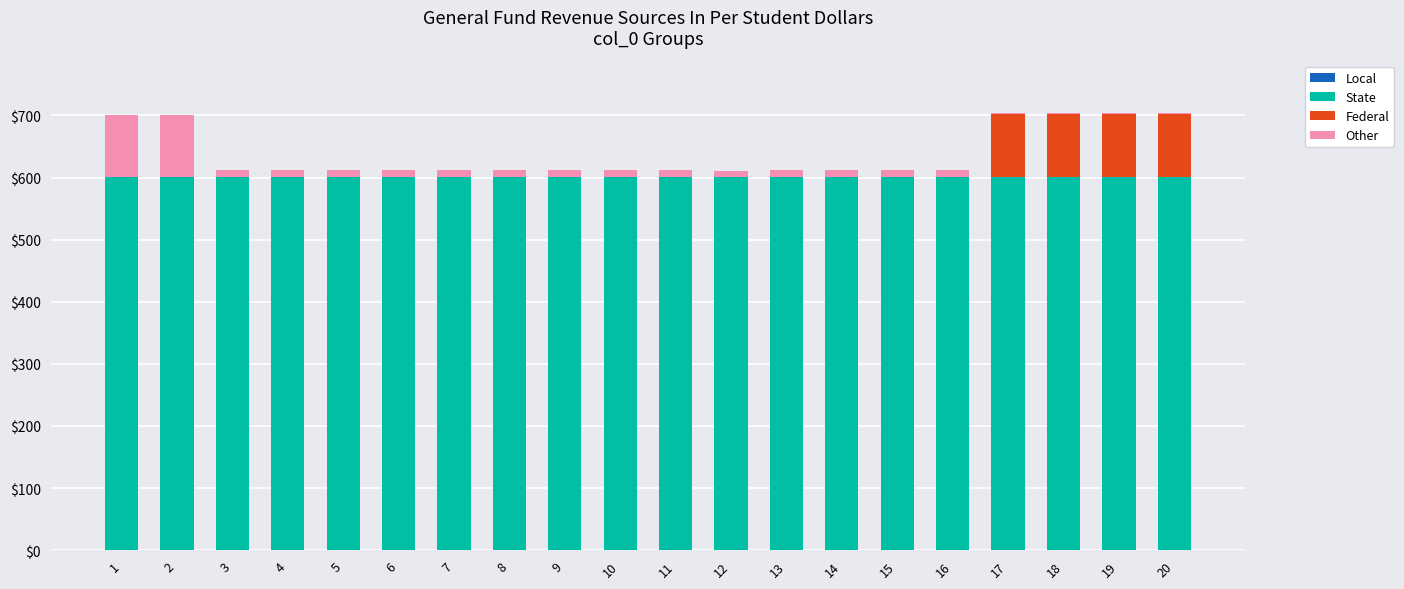

Rank the series at 8 from highest to lowest value.

State, Other, Local, Federal